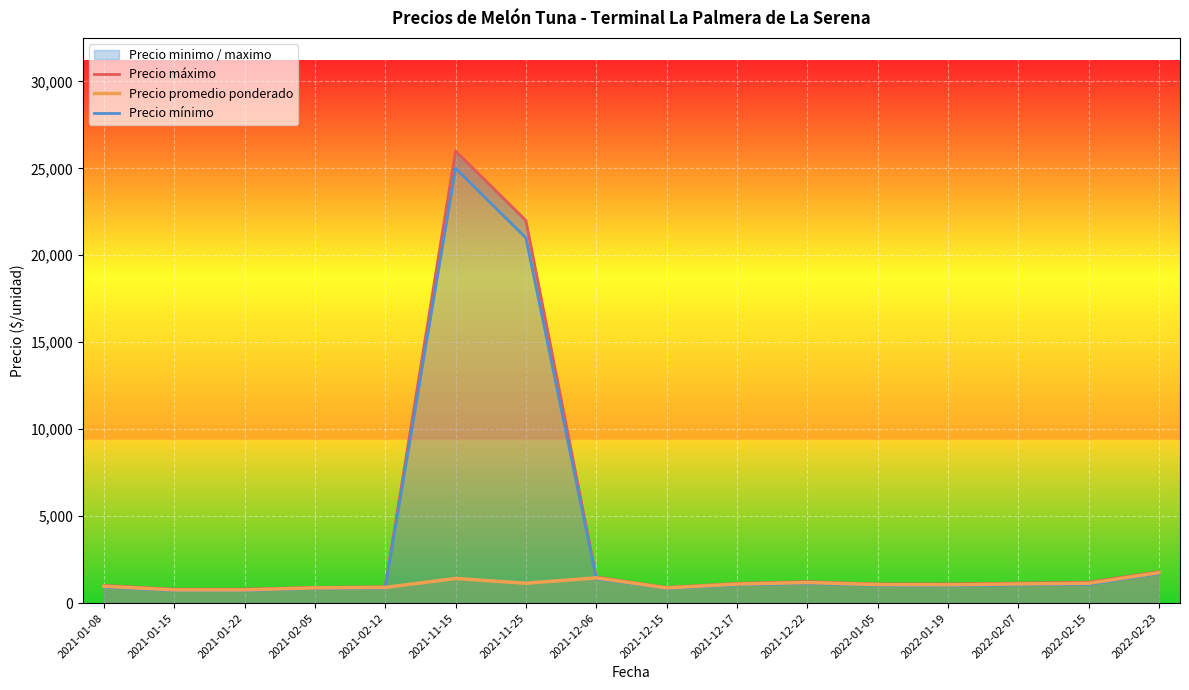

In Precio promedio ponderado, how many points are higher than both neighbors (excluding endpoints)?

3